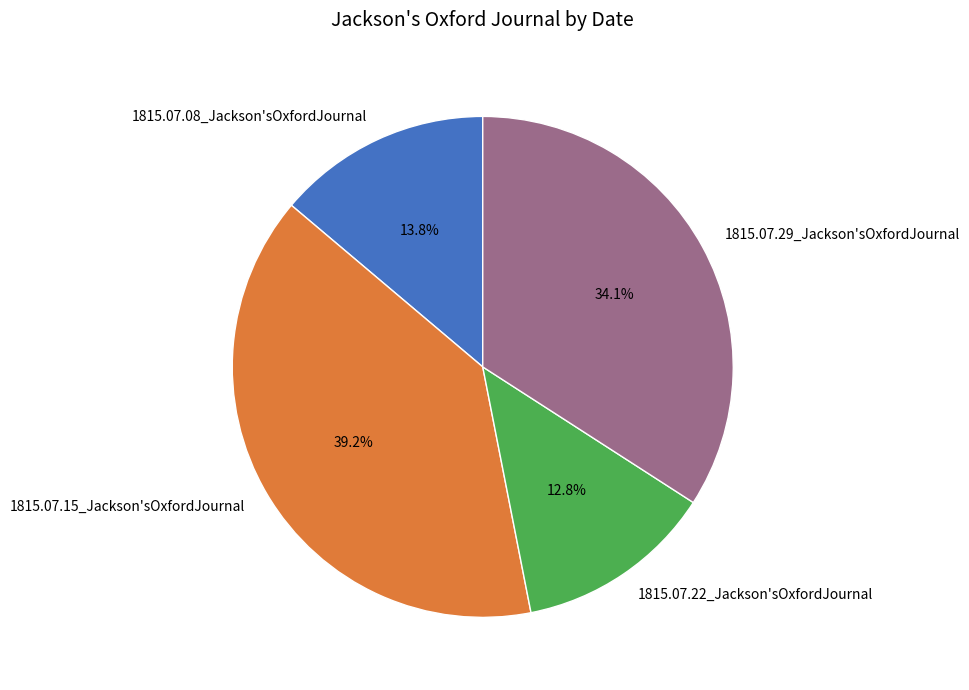

Between 1815.07.15_Jackson'sOxfordJournal and 1815.07.22_Jackson'sOxfordJournal, which is larger?

1815.07.15_Jackson'sOxfordJournal